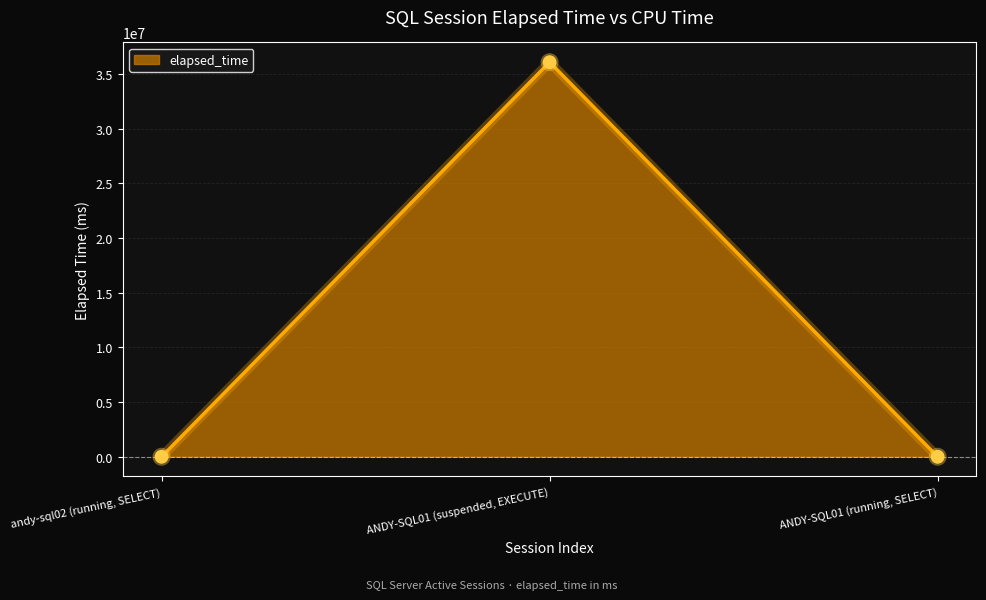

What is the change in value from ANDY-SQL01 (suspended, EXECUTE) to ANDY-SQL01 (running, SELECT)?

-36086184